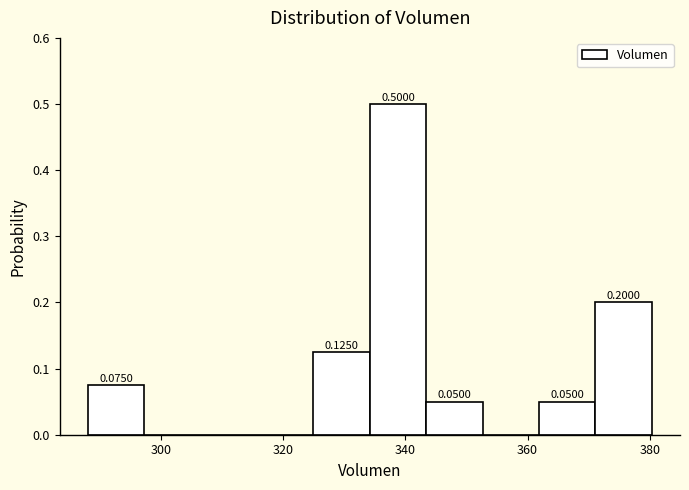

Over which range of the x-axis is the bar tallest?

334 to 344